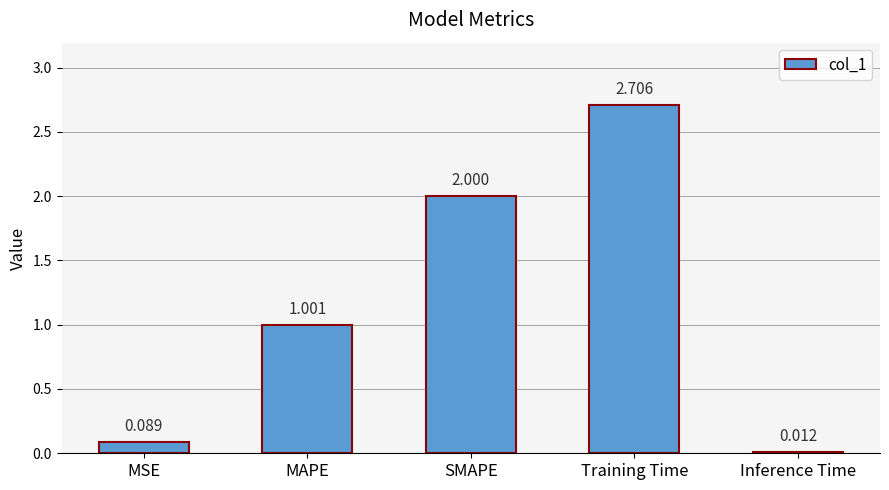

What is the label of the 2nd bar from the right?

Training Time